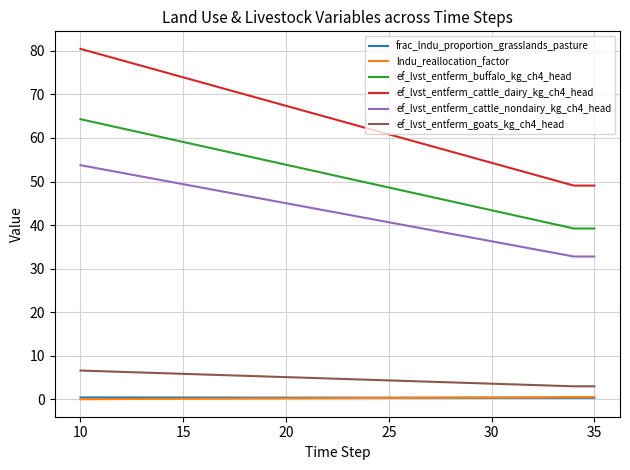

Count the number of categories in the chart.

26